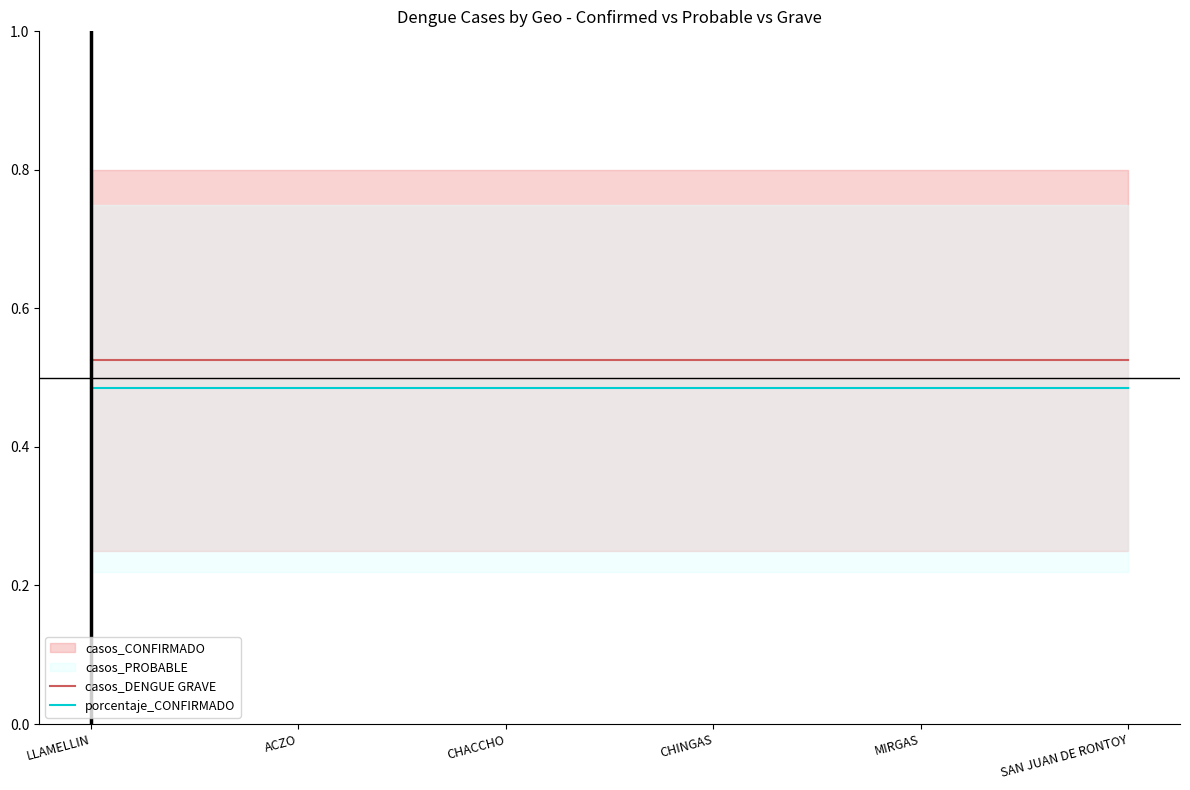

Which series has the largest total across all categories?

casos_DENGUE GRAVE